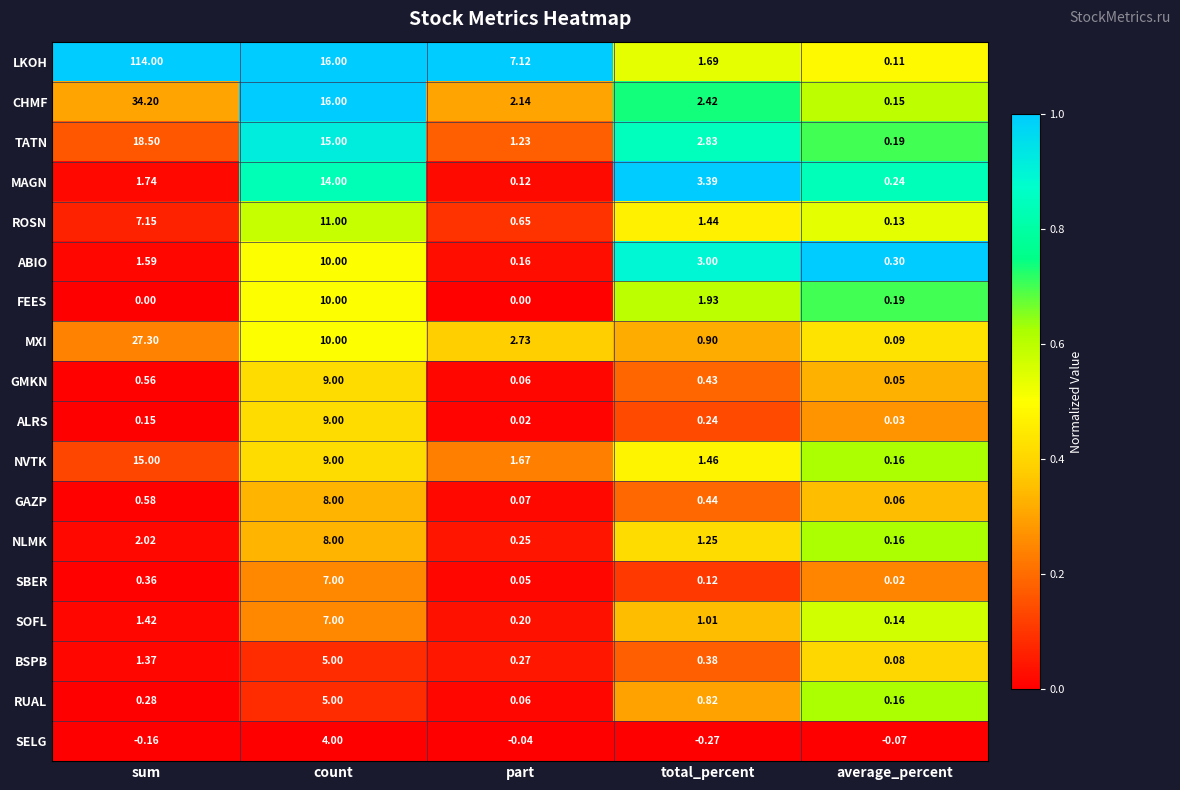

At sum, list the series in order from largest to smallest.

LKOH, CHMF, MXI, TATN, NVTK, ROSN, NLMK, MAGN, ABIO, SOFL, BSPB, GAZP, GMKN, SBER, RUAL, ALRS, FEES, SELG